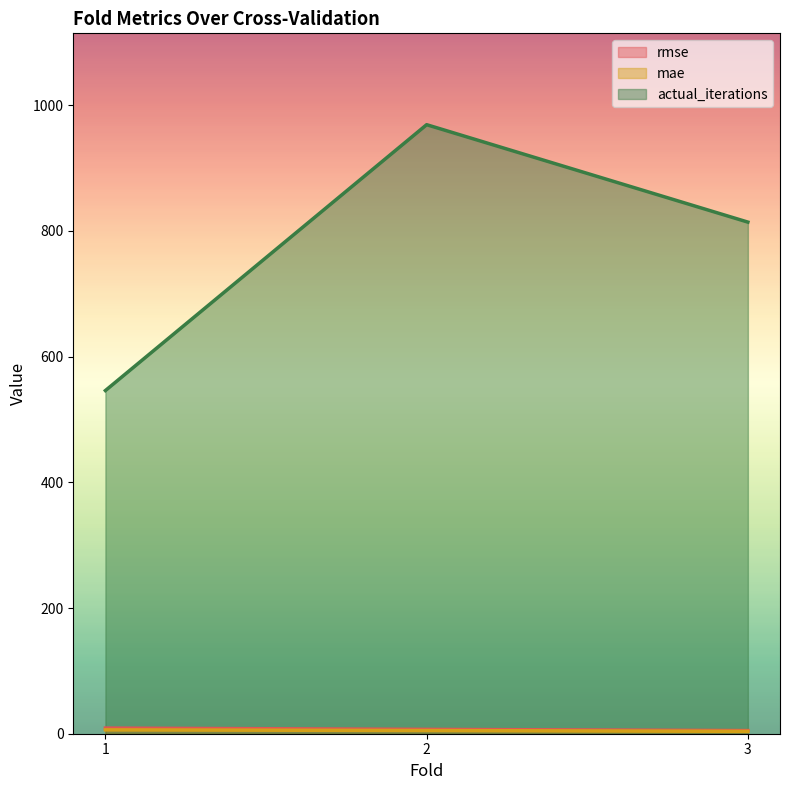

What is the total value across all series at 1?

561.1